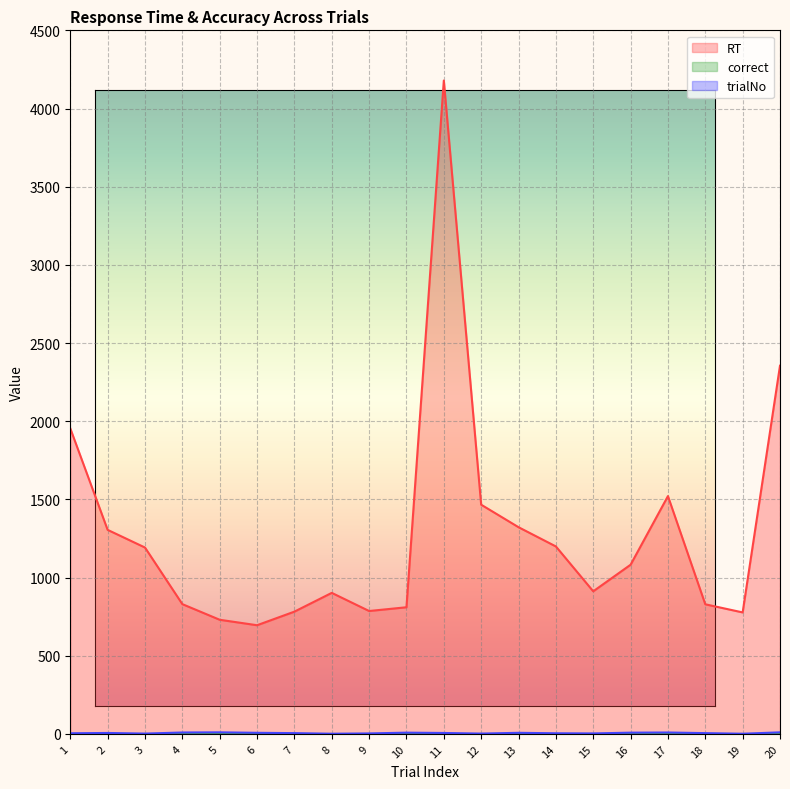

At which category does the chart reach its minimum across all series?

8